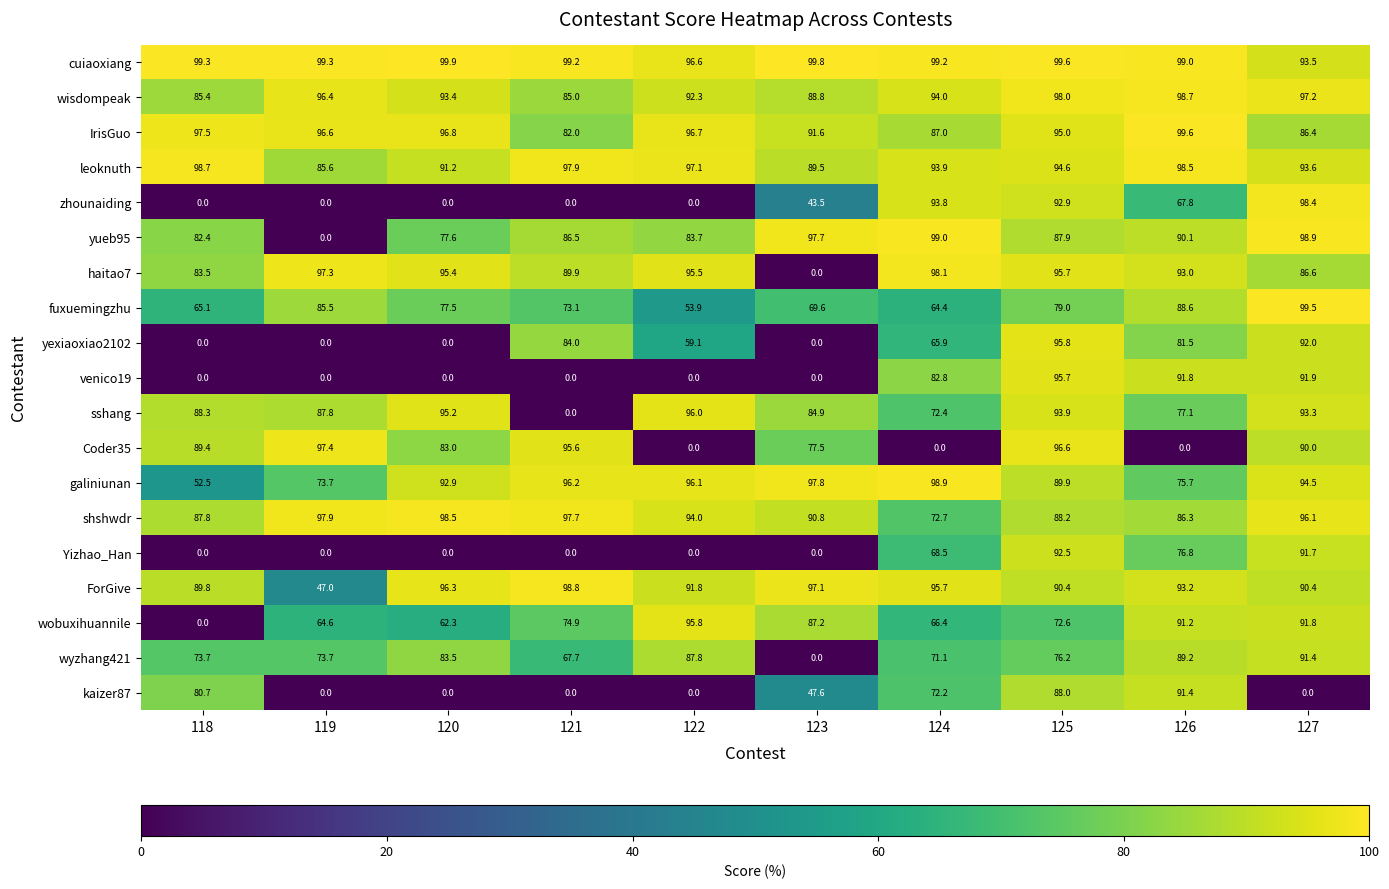

What is the sum of the Yizhao_Han values at 121 and 124?

68.5